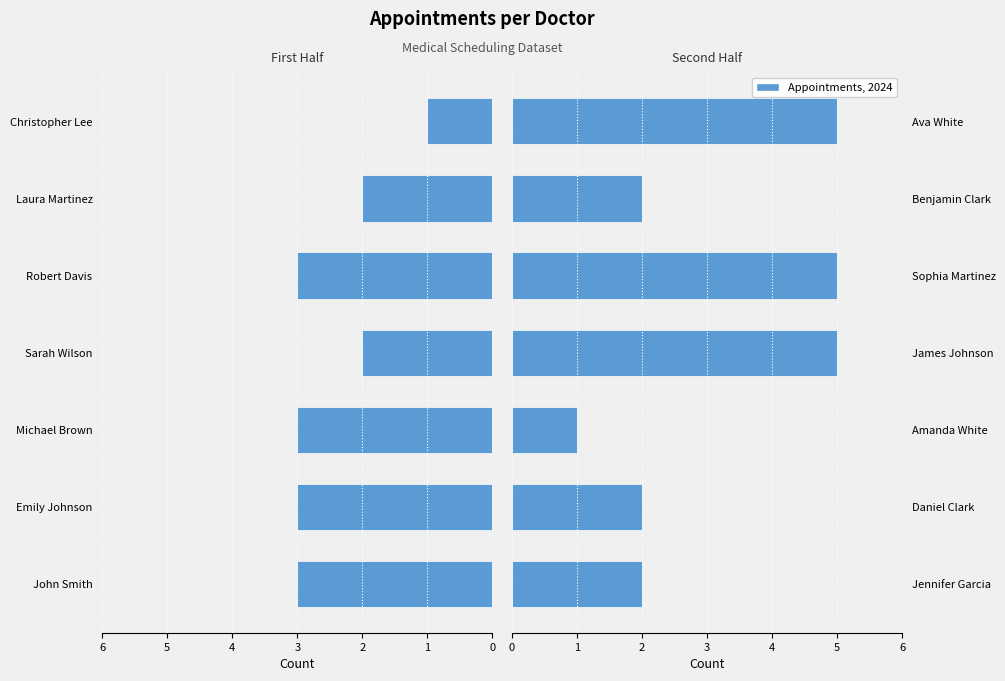

What is the average value?

3